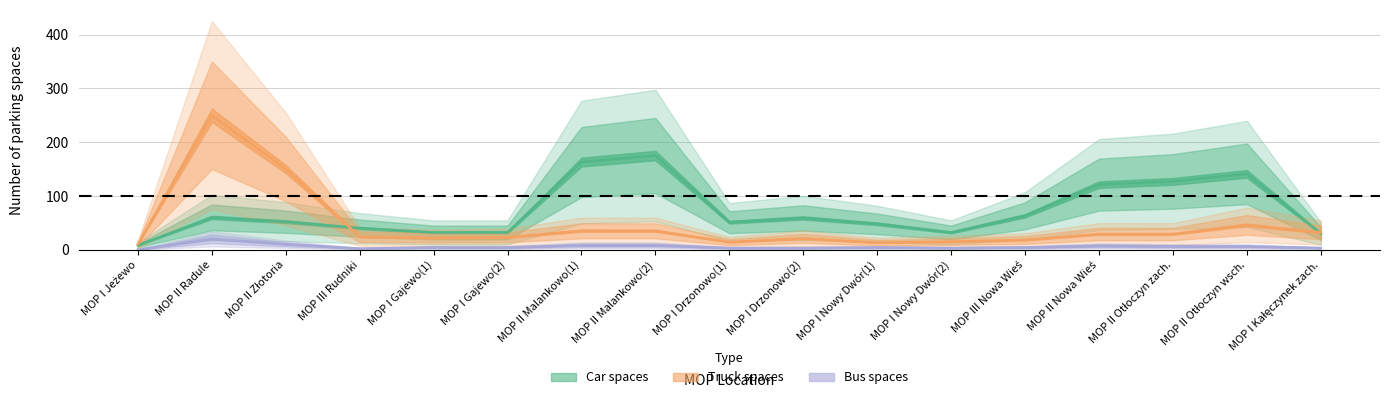

Reading left to right, what are all the values shown in this chart?

Łączna liczba miejsc dla pojazdów osobo: 8	60	52	40	32	32	163	175	51	59	48	32	63	121	127	141	30
Łączna liczba miejsc dla pojazdów cięża: 10	250	150	24	22	23	35	35	14	21	13	15	18	29	29	46	32
Łączna liczba miejsc dla autobusów: 0	20	10	2	4	4	8	8	3	3	4	3	4	7	6	6	3